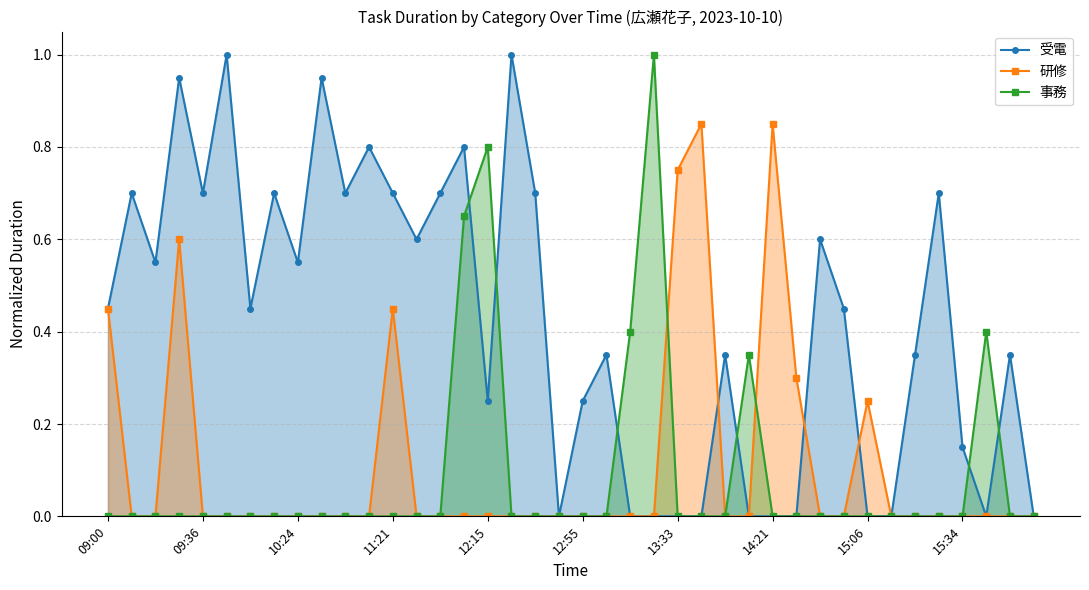

The 事務 series shows 0.0 at 09:00. True or false?

True